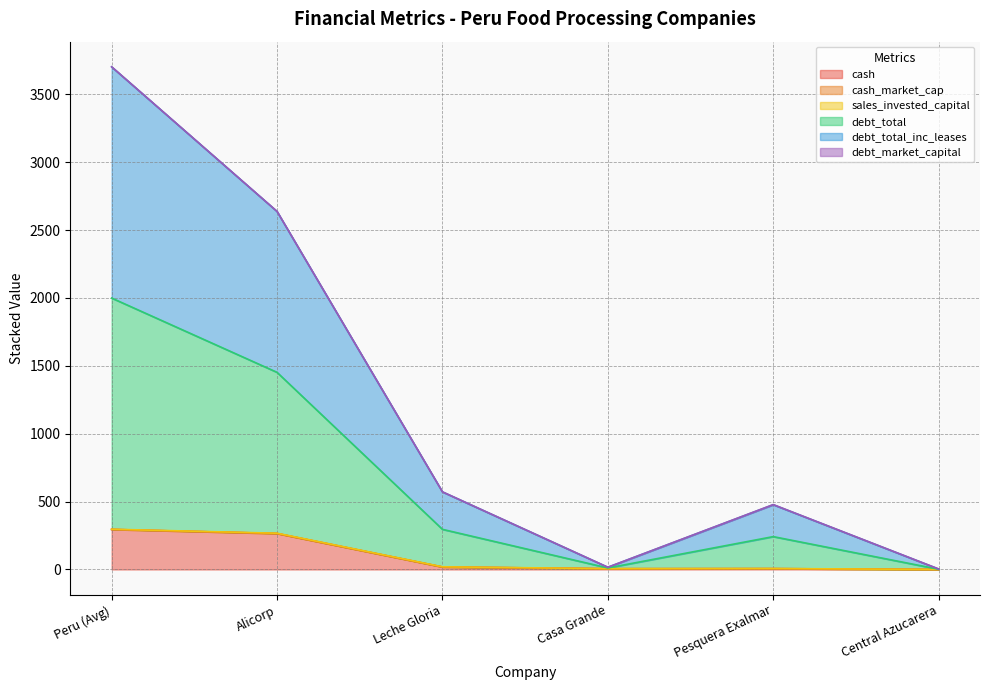

How many lines are shown in the chart?

6